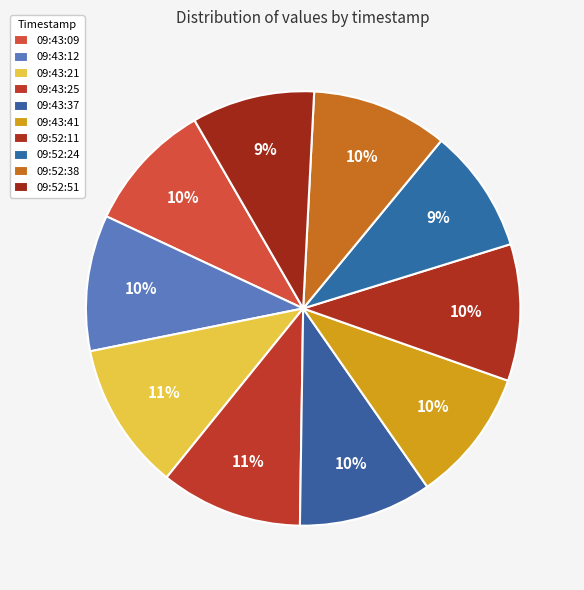

Count the number of slices in the pie.

10